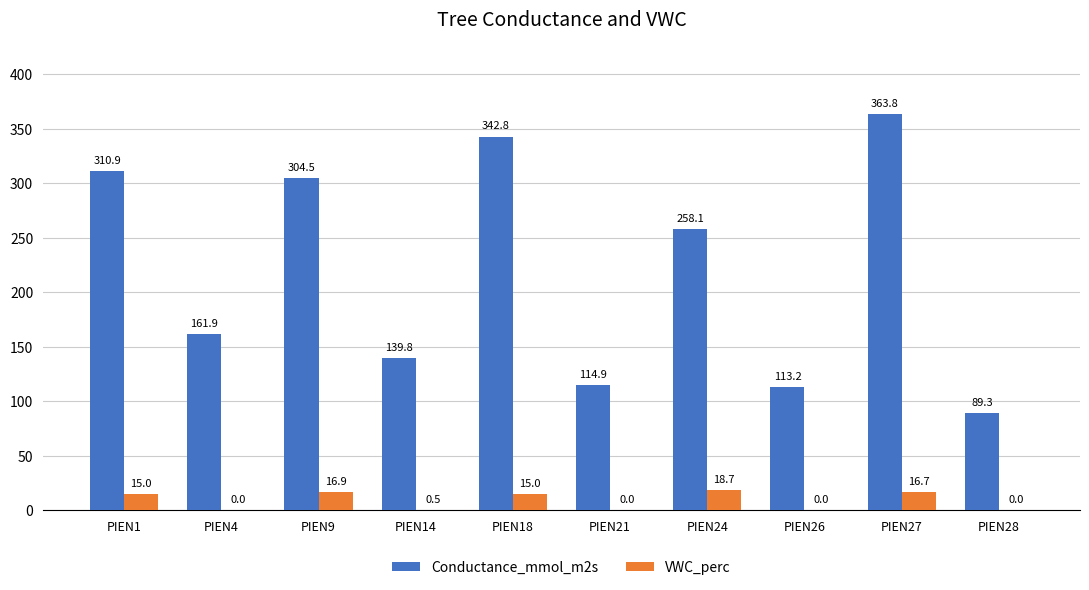

Reading left to right, extract all data points from this chart.

Conductance_mmol_m2s: PIEN1=310.9	PIEN4=161.9	PIEN9=304.5	PIEN14=139.8	PIEN18=342.8	PIEN21=114.9	PIEN24=258.1	PIEN26=113.2	PIEN27=363.8	PIEN28=89.3
VWC_perc: PIEN1=15.0	PIEN4=0.0	PIEN9=16.9	PIEN14=0.5	PIEN18=15.0	PIEN21=0.0	PIEN24=18.7	PIEN26=0.0	PIEN27=16.7	PIEN28=0.0